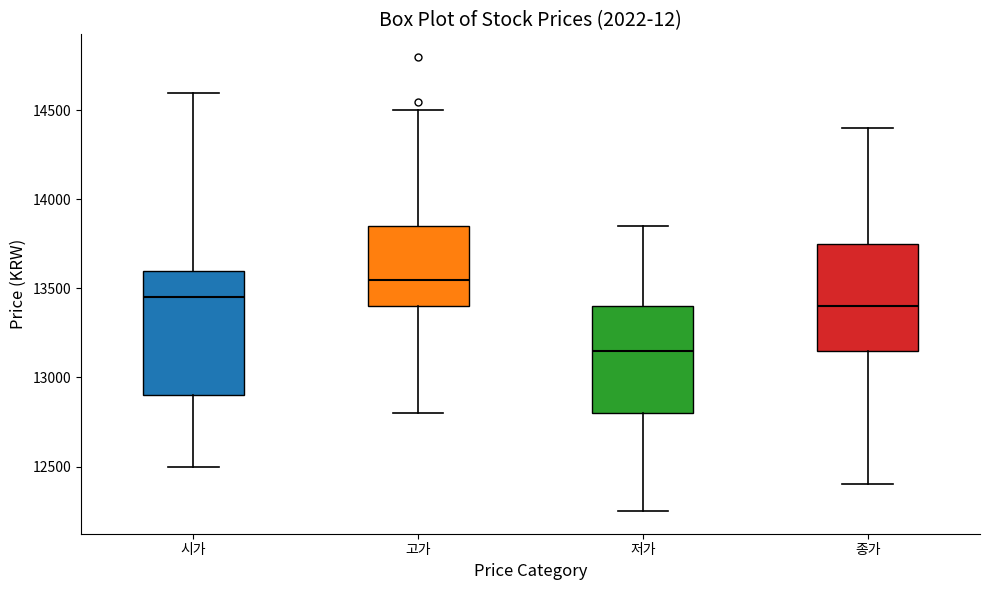

Which box's median line is the lowest?

저가